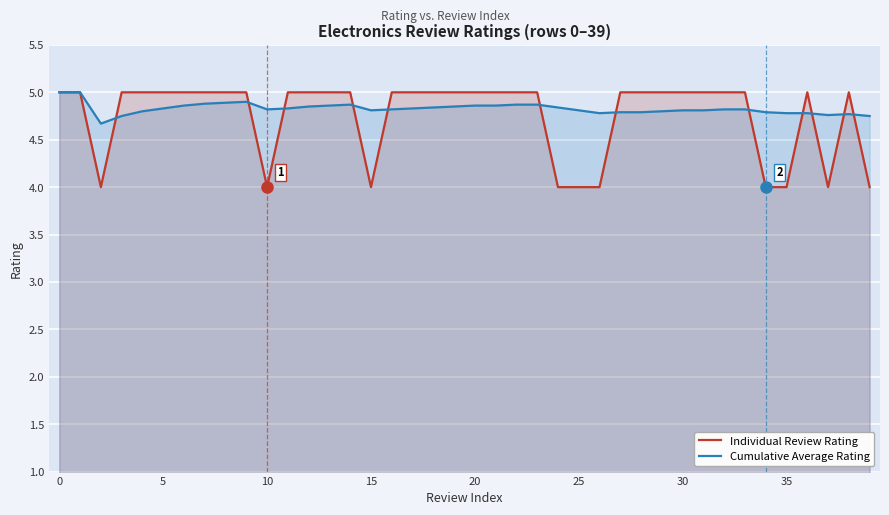

What is the total value across all series at 20?

9.9